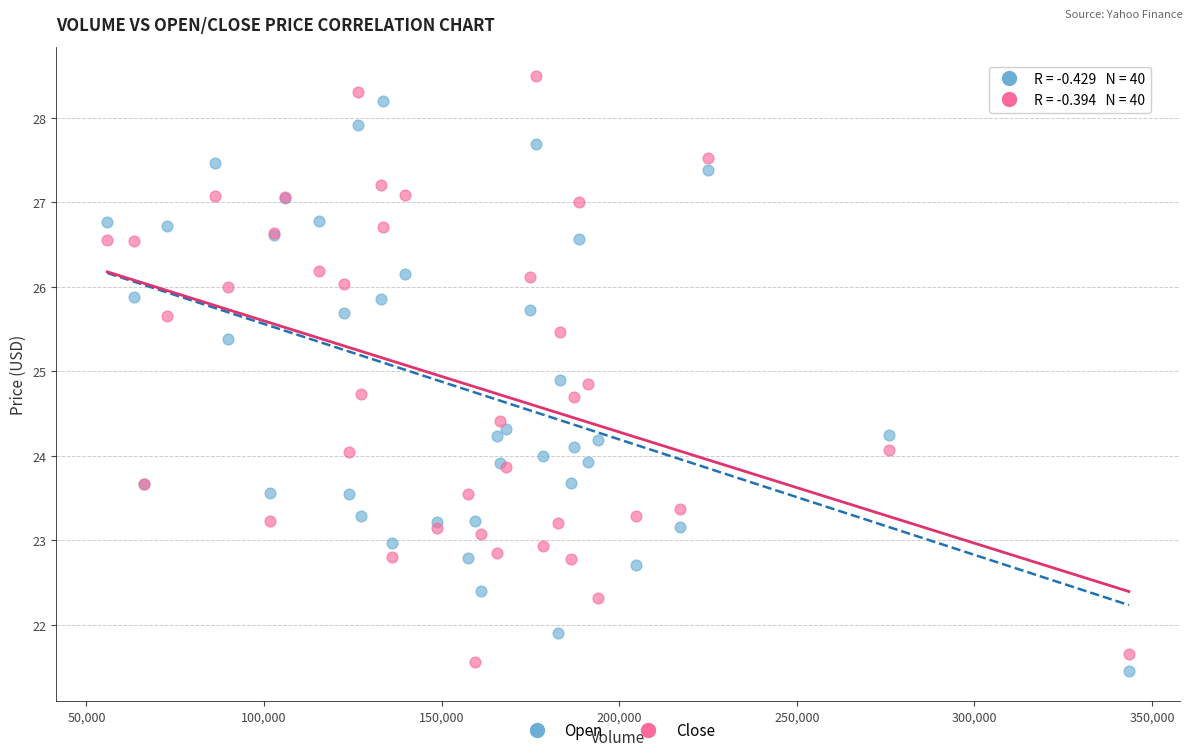

What is the X range (max minus min) for the scatter plot?

287600.0